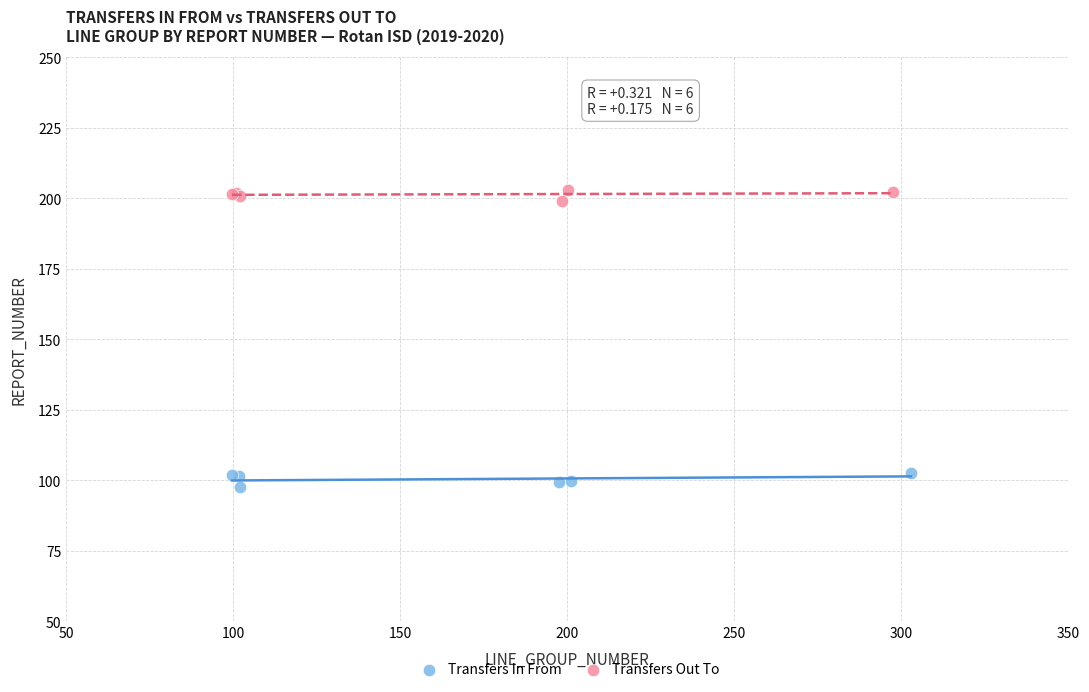

Which series reaches the minimum Y coordinate?

Transfers In From